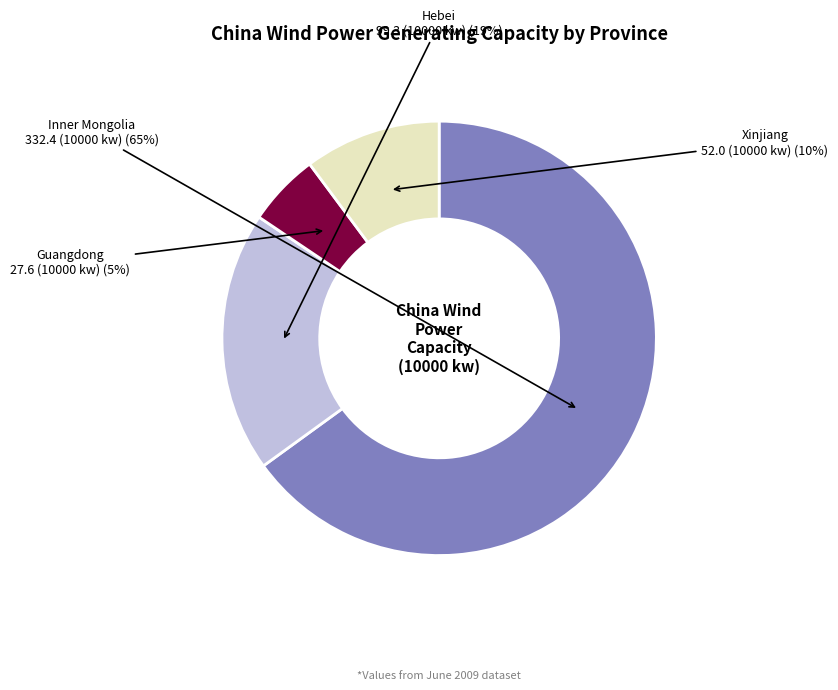

Rank the categories by value from lowest to highest.

Guangdong, Xinjiang, Hebei, Inner Mongolia